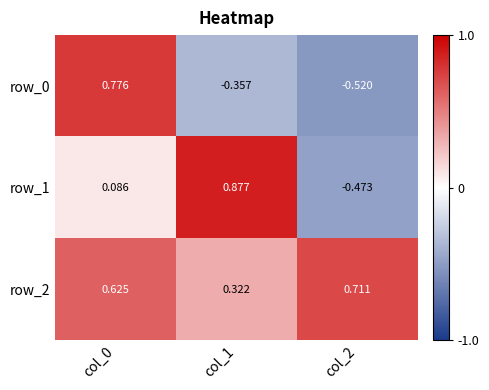

Which category has the highest value in the row_2 series?

col_2